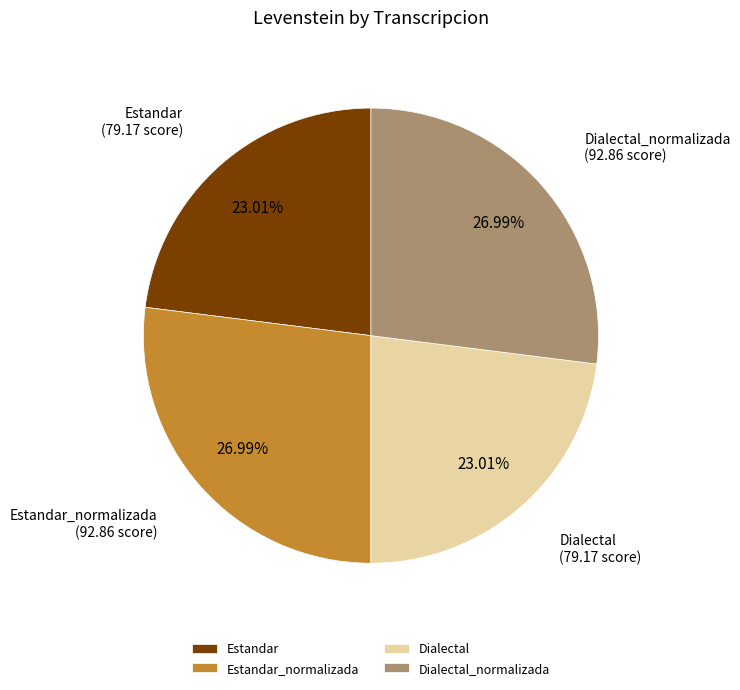

Count the number of slices in the pie.

4